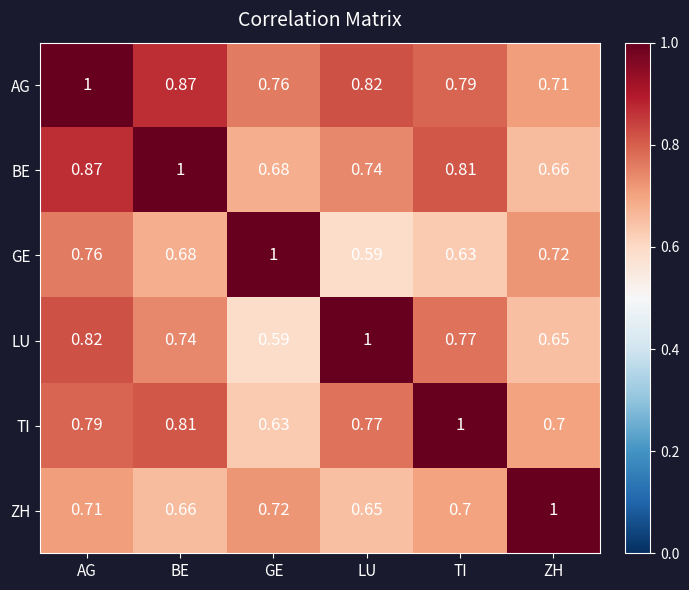

Which series has the largest total across all categories?

AG